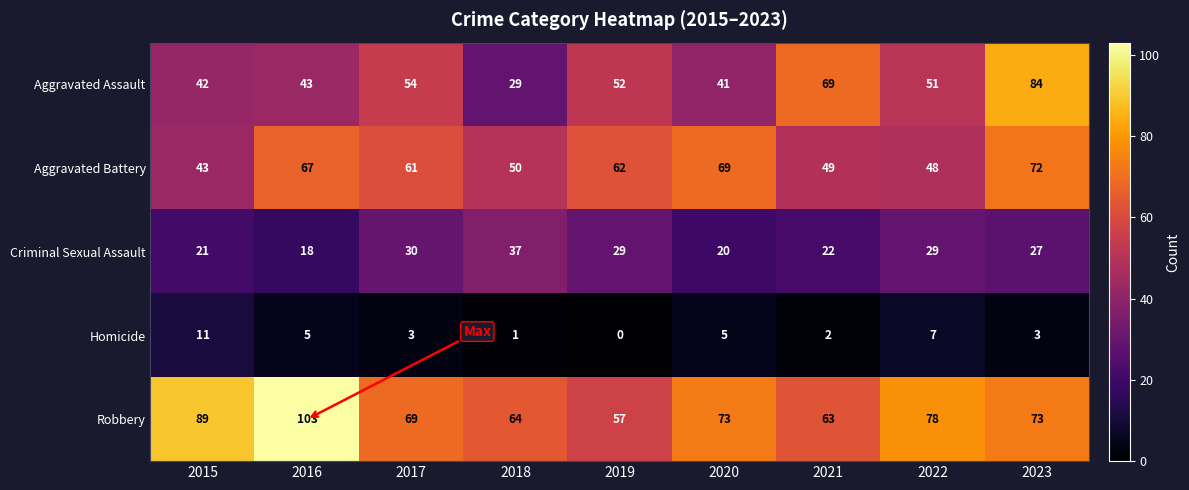

What is the difference between the highest and lowest values at 2022?

71